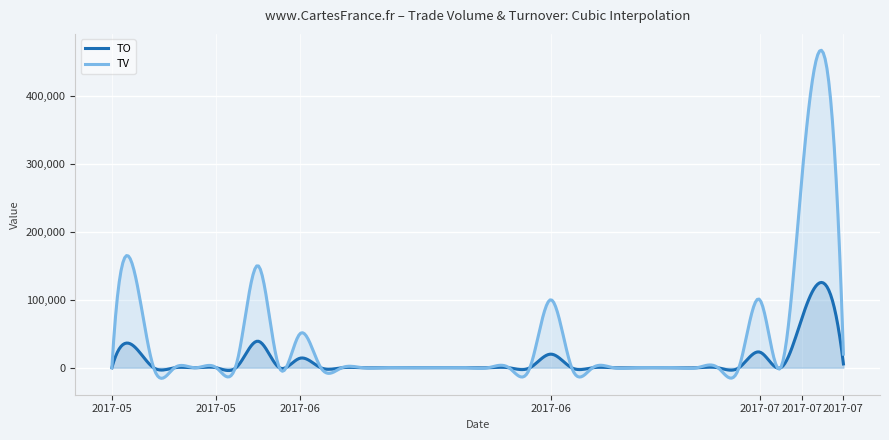

True or false: TV and TO cross at least once.

True